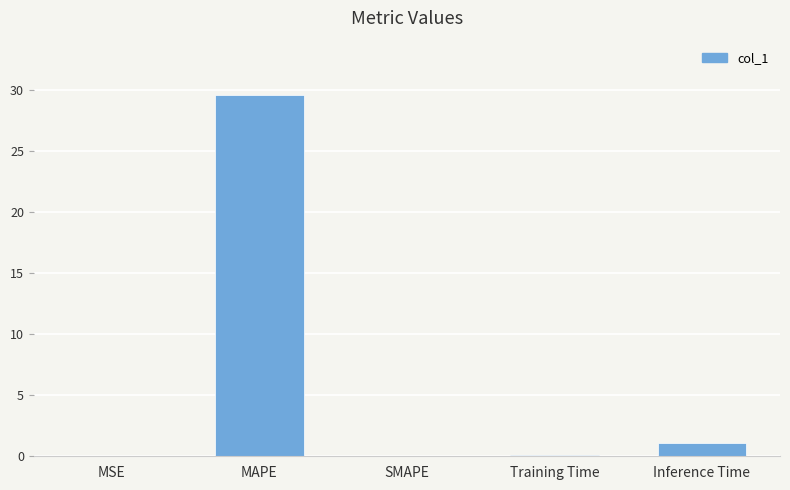

The chart shows a value of 29.6 at MAPE. True or false?

True